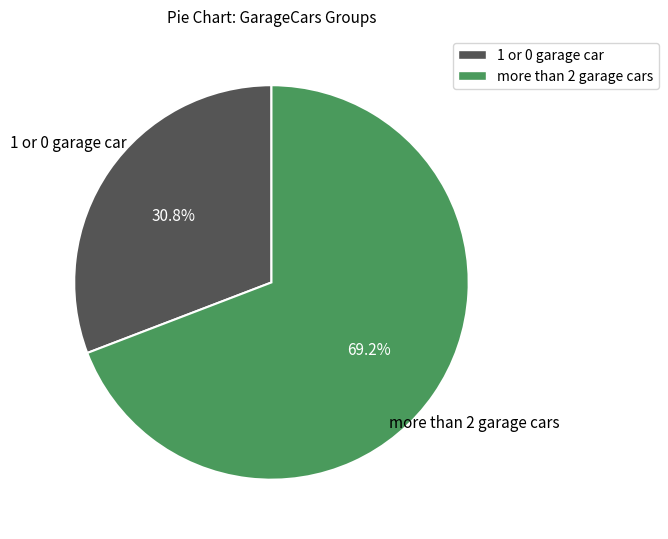

Rank the categories by value from lowest to highest.

1 or 0 garage car, more than 2 garage cars